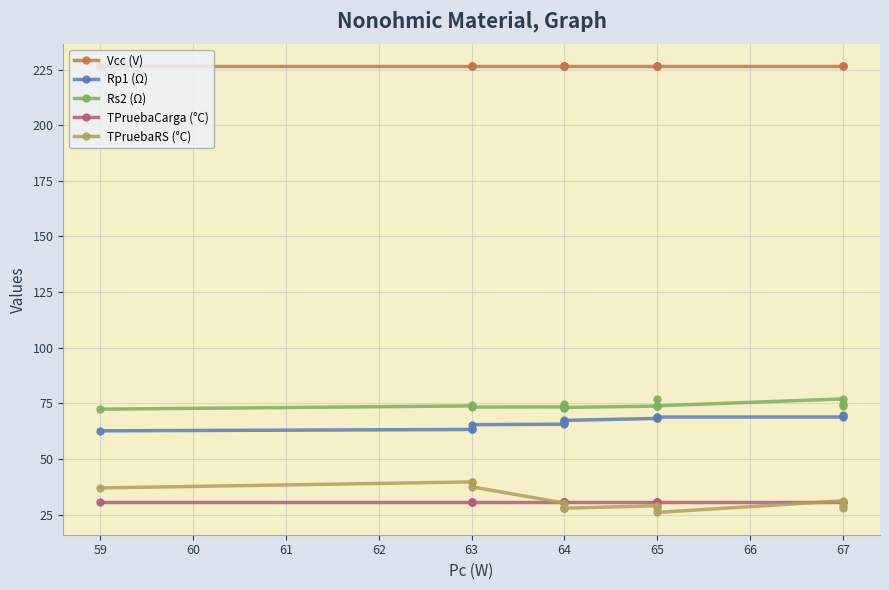

Is it true that TPruebaRS (°C) equals 13.6 at 59?

False